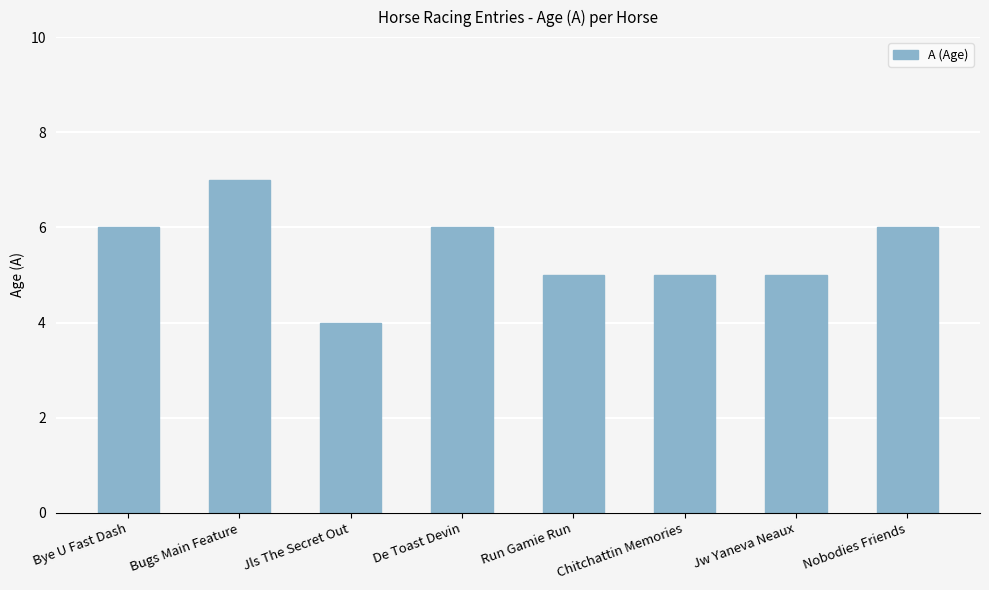

What is the label of the 4th bar from the left?

De Toast Devin